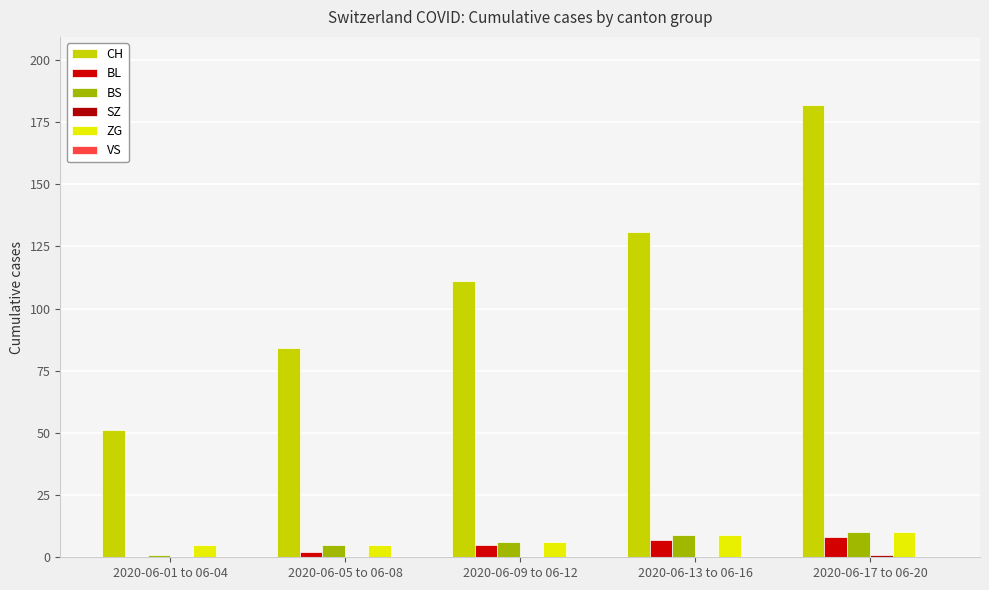

How many groups of bars are there?

5